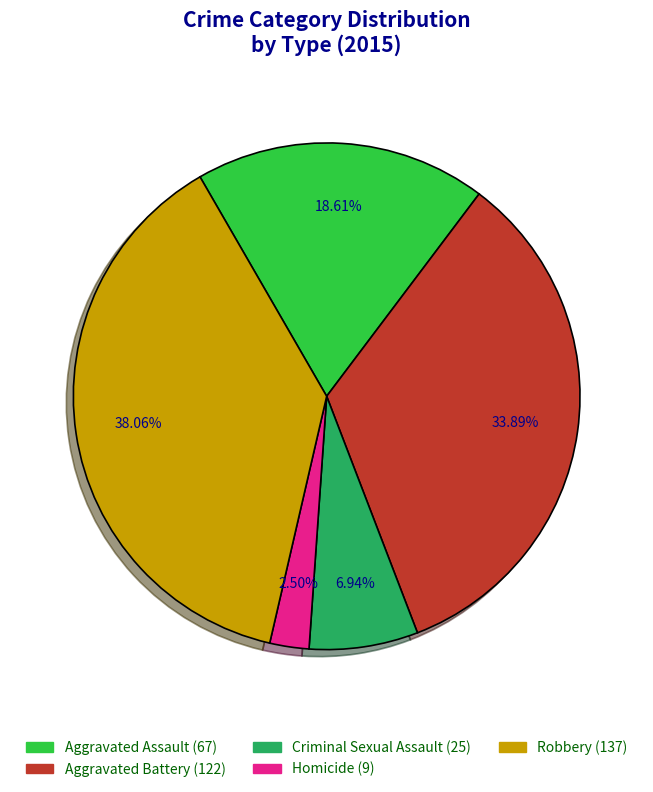

To the nearest percent, what is the average slice percentage?

20%